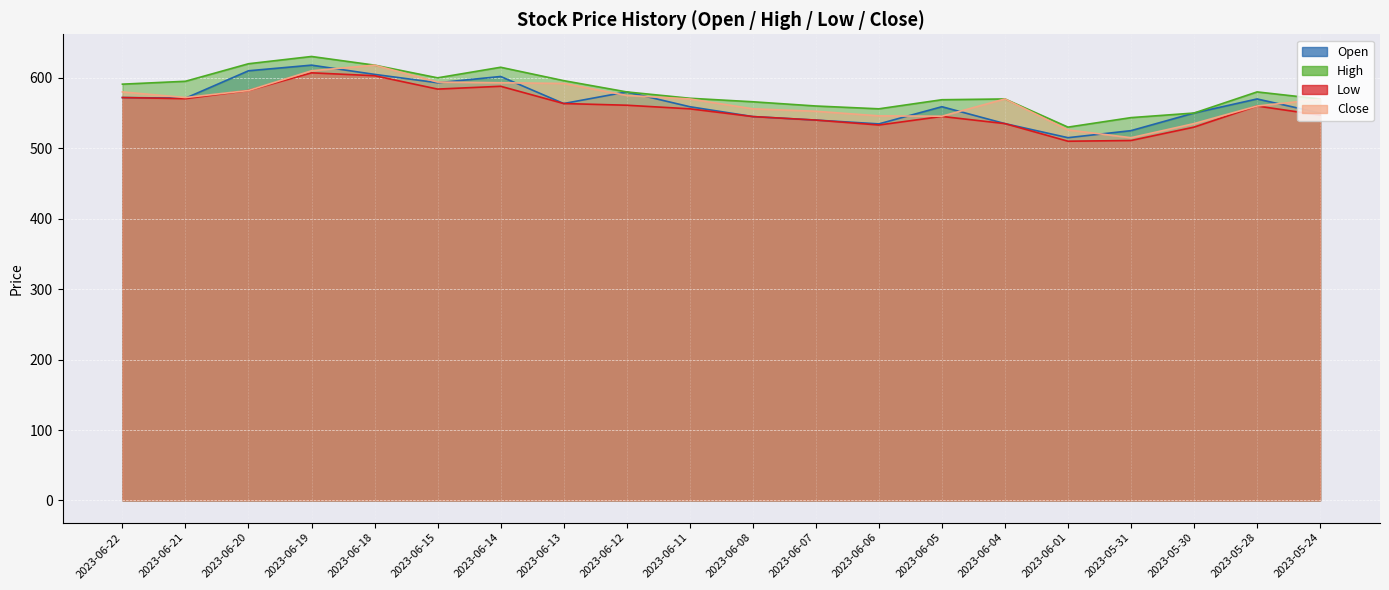

What is the difference between the Low values at 2023-05-28 and 2023-06-19?

47.1